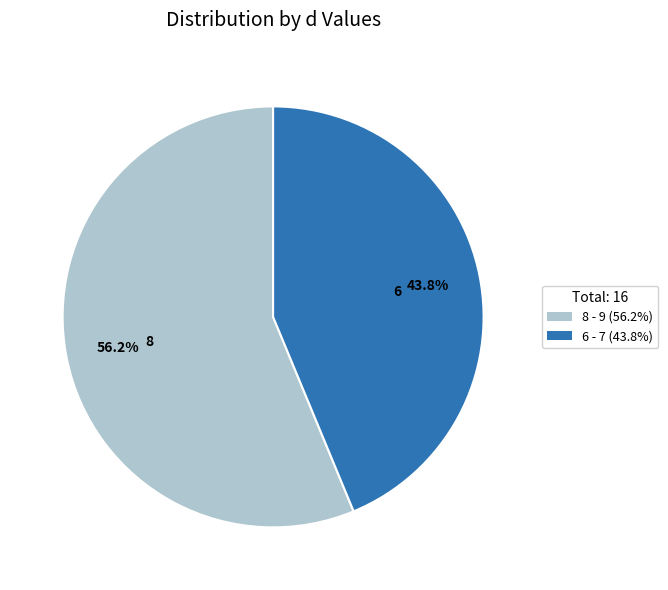

What is the ratio of the value at 8 to the value at 6?

1.3